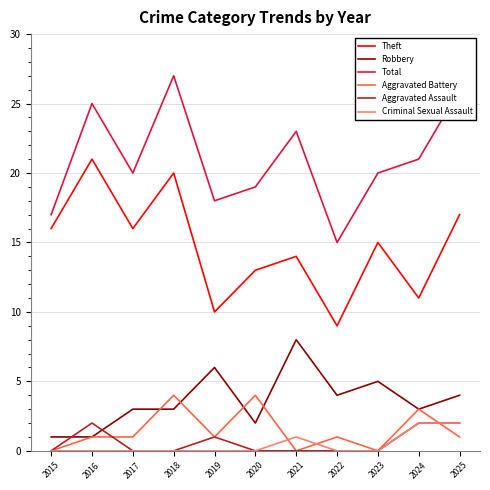

True or false: Aggravated Assault and Total cross at least once.

False